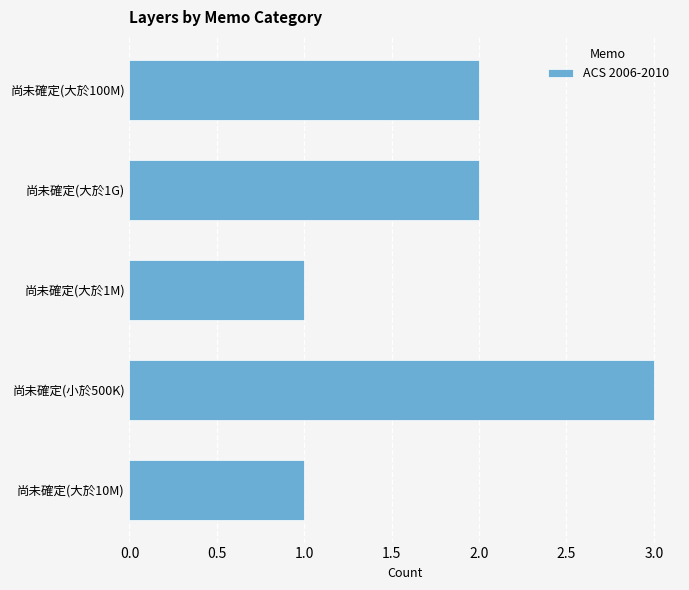

How many data points does each series have?

5